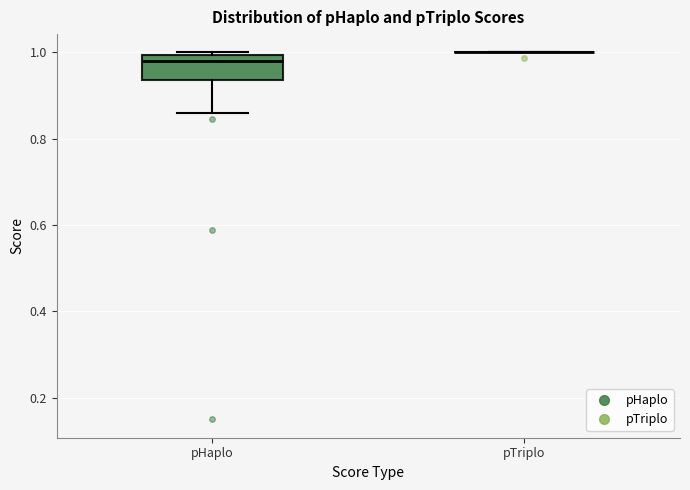

Reading left to right, read every box against the y-axis: the position of its median line, the range the box covers, and the ends of its whiskers. The values are not printed on the chart, so give them approximately, as read against the axis.

pHaplo: median 0.98, box 0.94 to 1.00, whiskers 0.86 to 1.00 (just above the box's upper edge)
pTriplo: box collapsed to a line at 1.00, whiskers 1.00 to 1.00